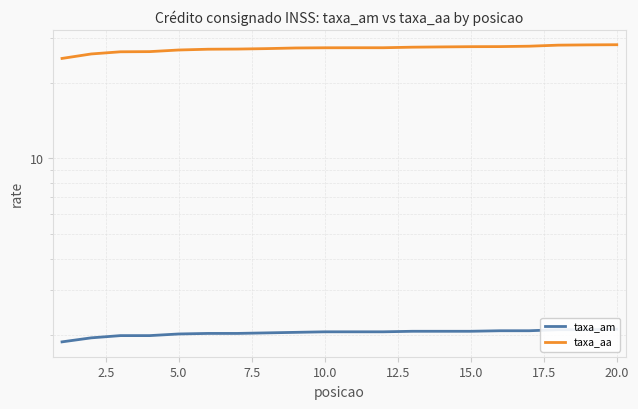

Rank the series by their maximum value, from lowest to highest.

taxa_am, taxa_aa